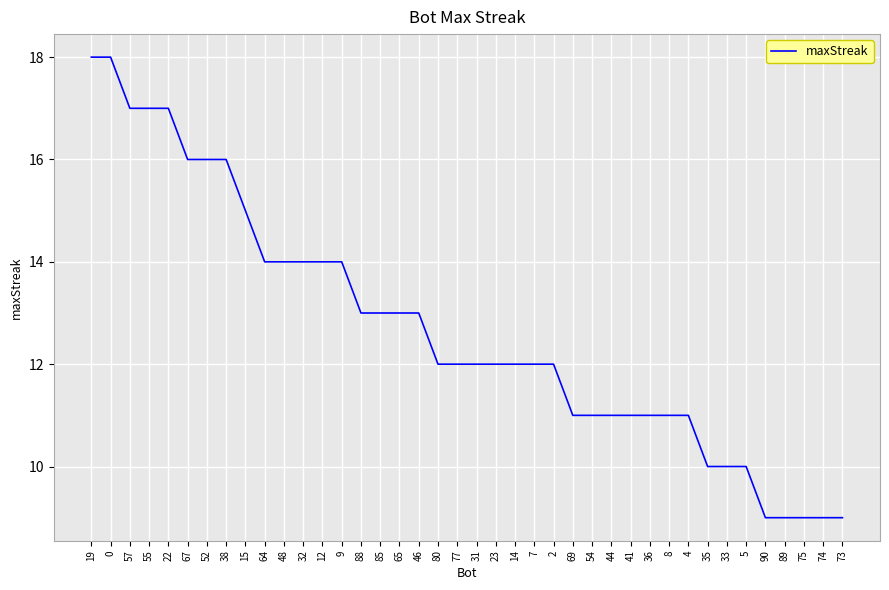

What is the change in value from 38 to 23?

-4